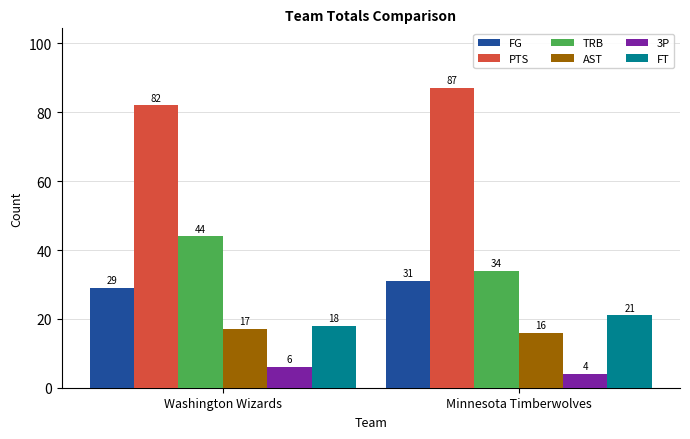

How many groups of bars are there?

2